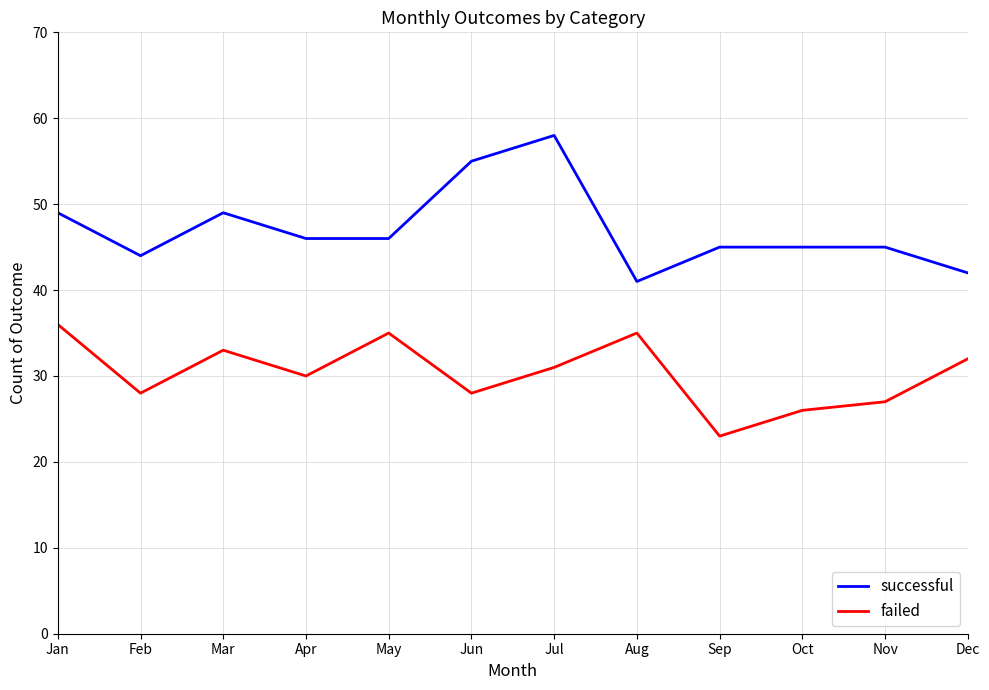

Reading left to right, list all the values displayed in this chart.

successful: 49	44	49	46	46	55	58	41	45	45	45	42
failed: 36	28	33	30	35	28	31	35	23	26	27	32